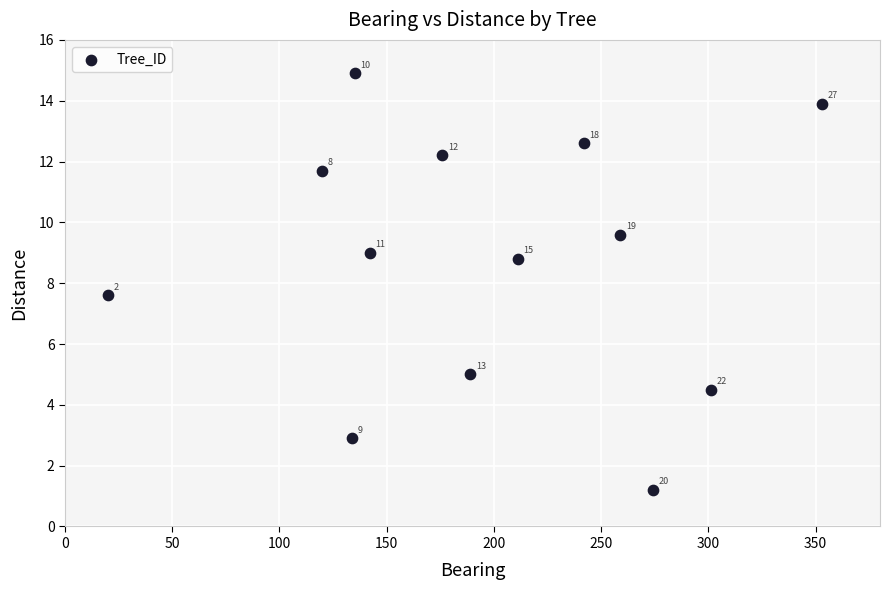

What is the range of Y values (max minus min)?

13.7